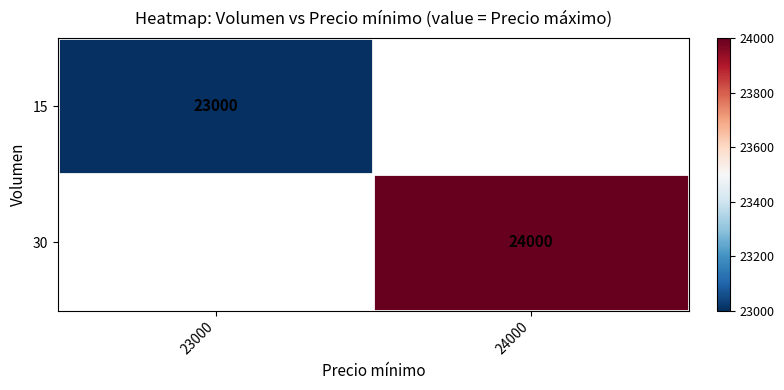

The value of 15 at 23000 is 40027. True or false?

False